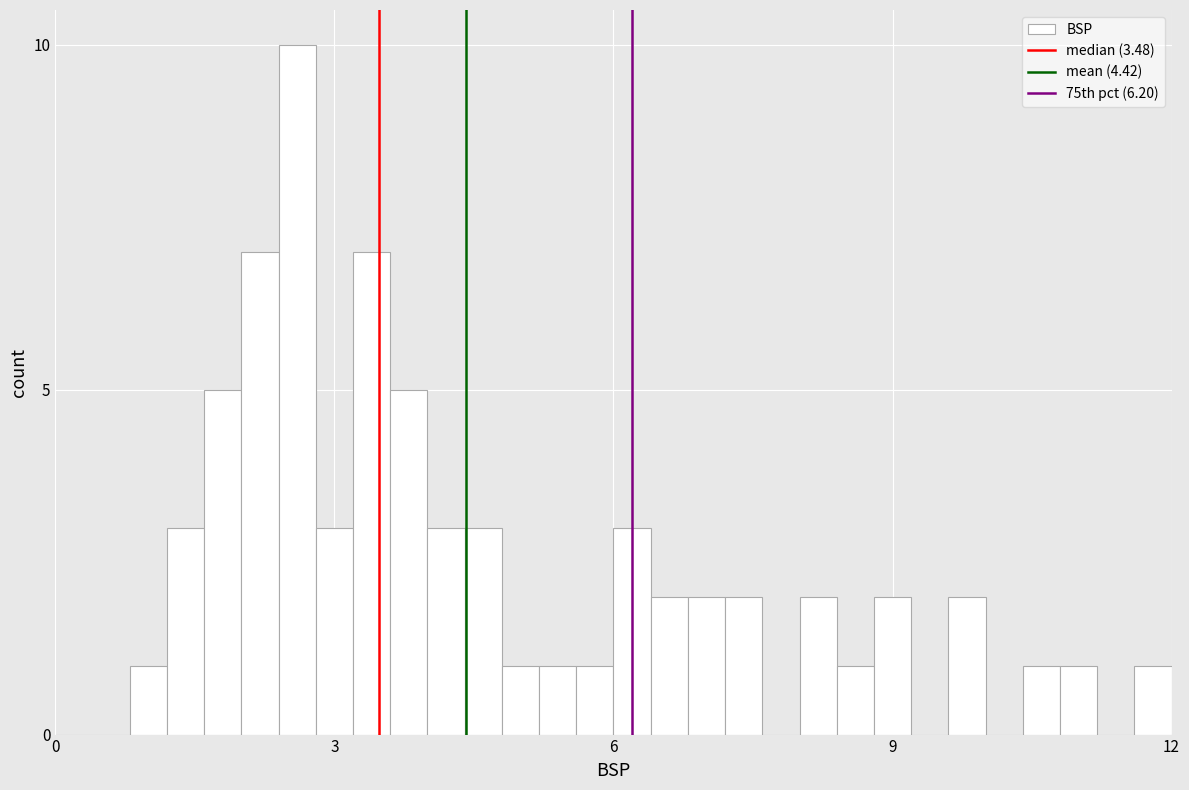

Read against the x-axis, roughly where is the centre of the tallest bar?

2.5